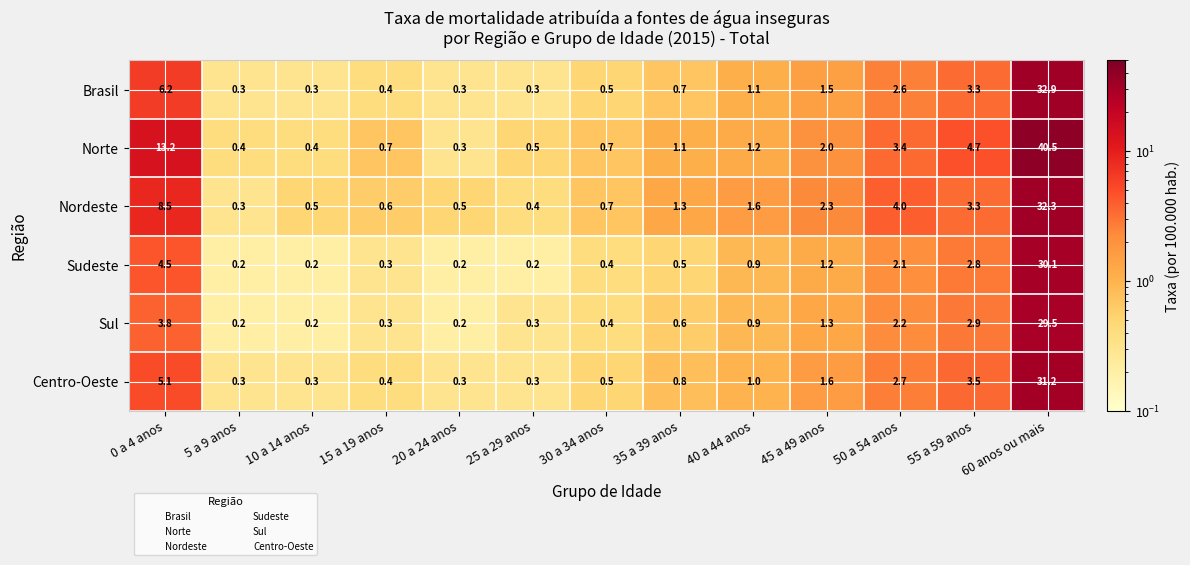

The value of Nordeste at 10 a 14 anos is 0.8. True or false?

False